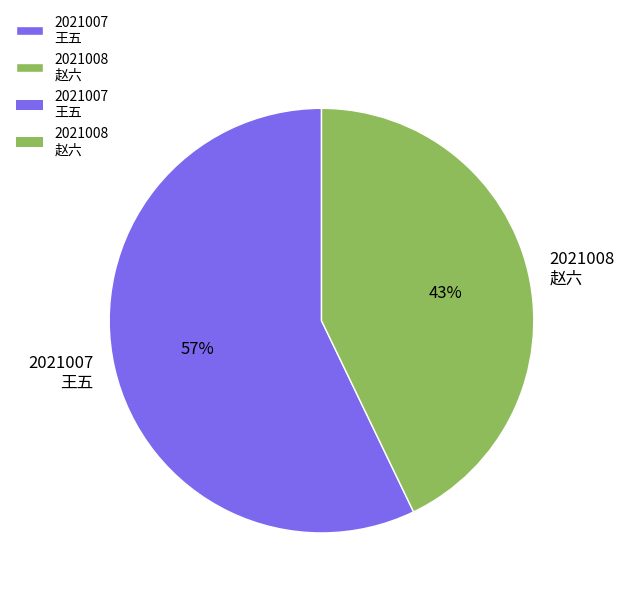

Which slice represents more than half of the pie?

2021007 王五